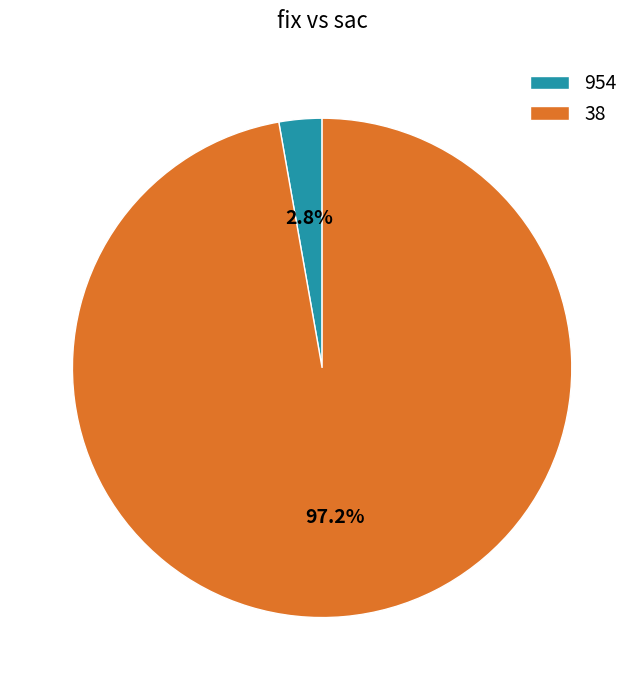

Which slice is the smallest?

954